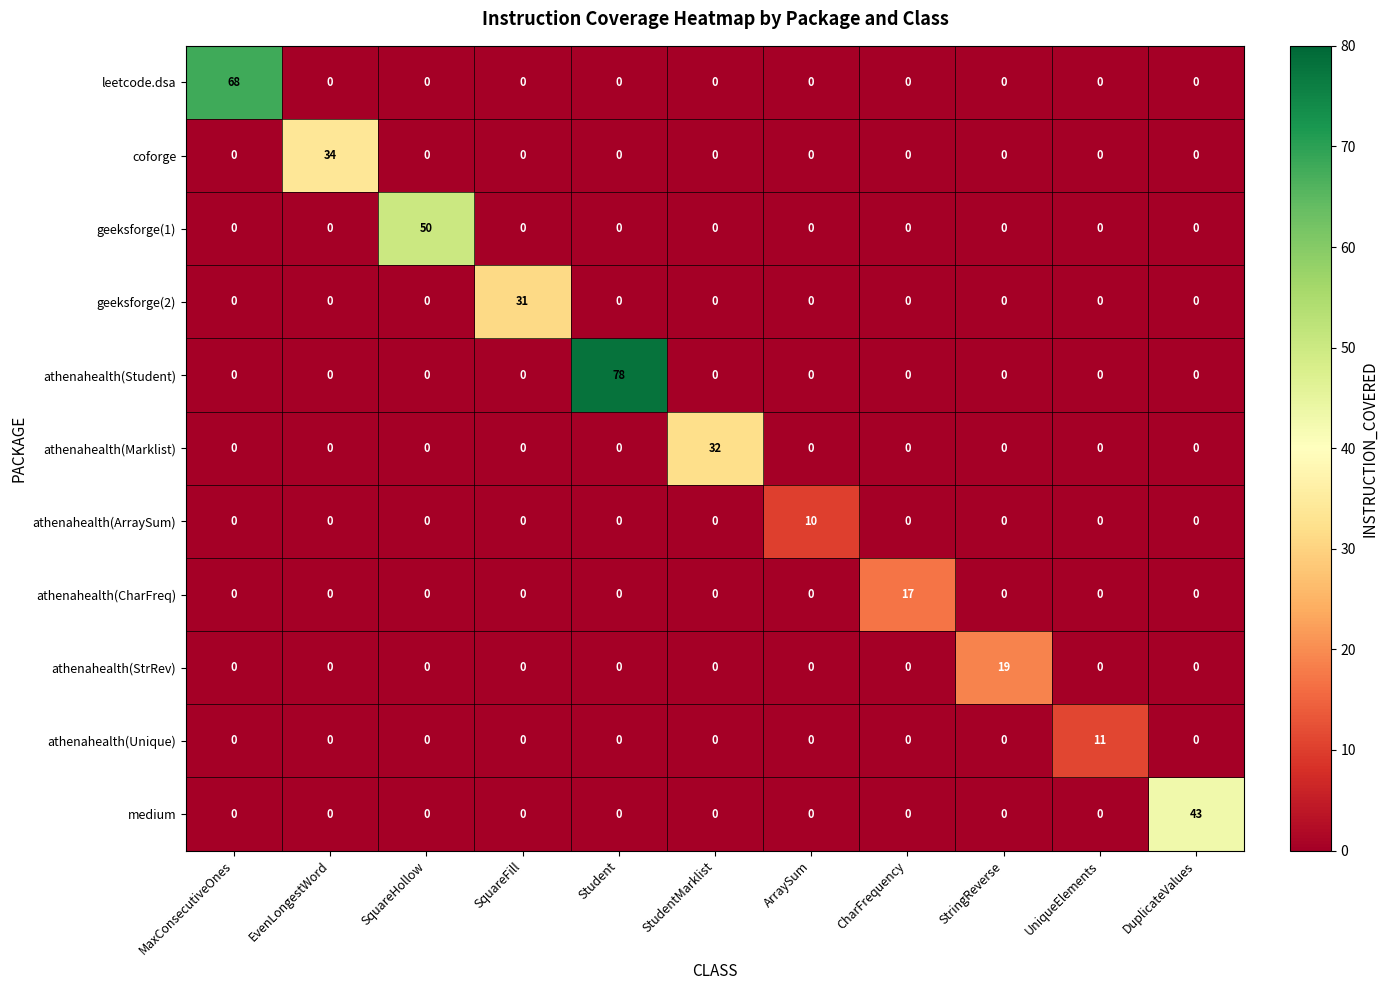

The value of athenahealth(Unique) at SquareHollow is 0. True or false?

True